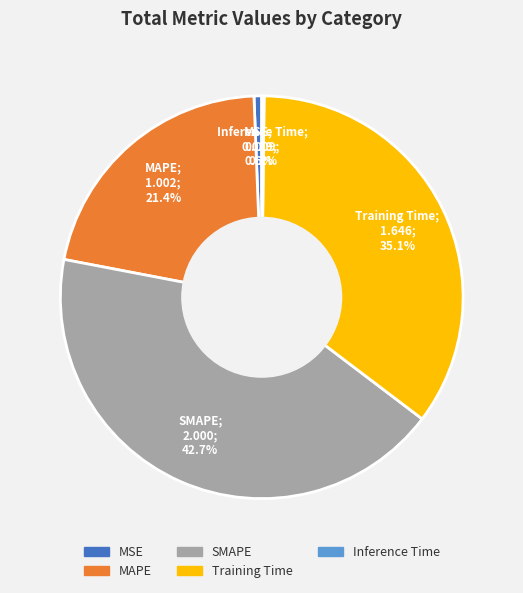

To the nearest percent, what is the combined percentage of MSE and SMAPE?

43%